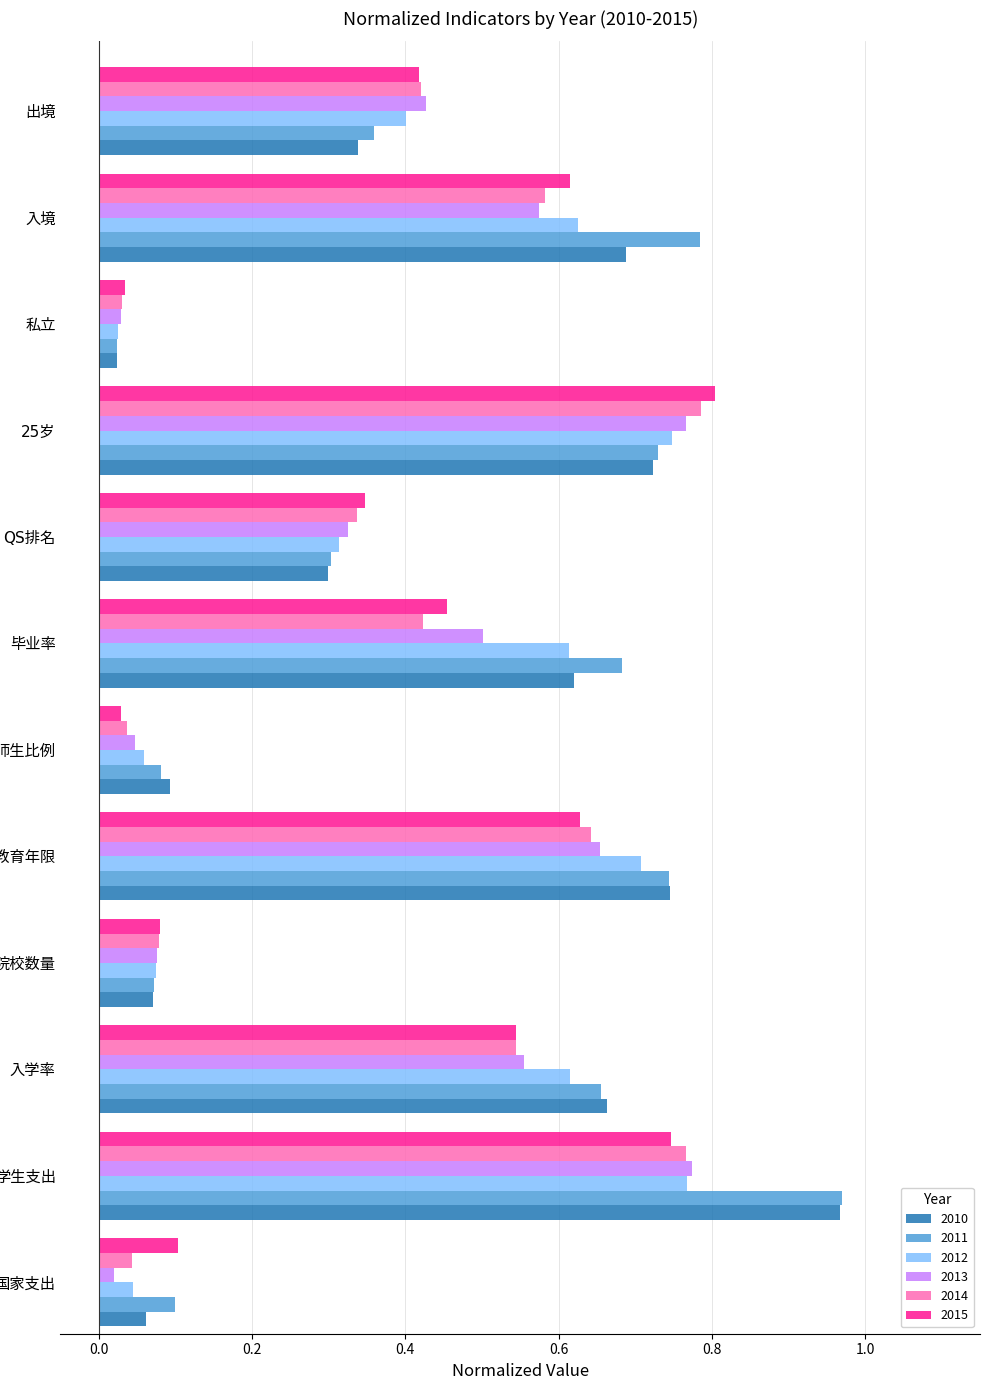

At how many categories does at least one series exceed 0?

12